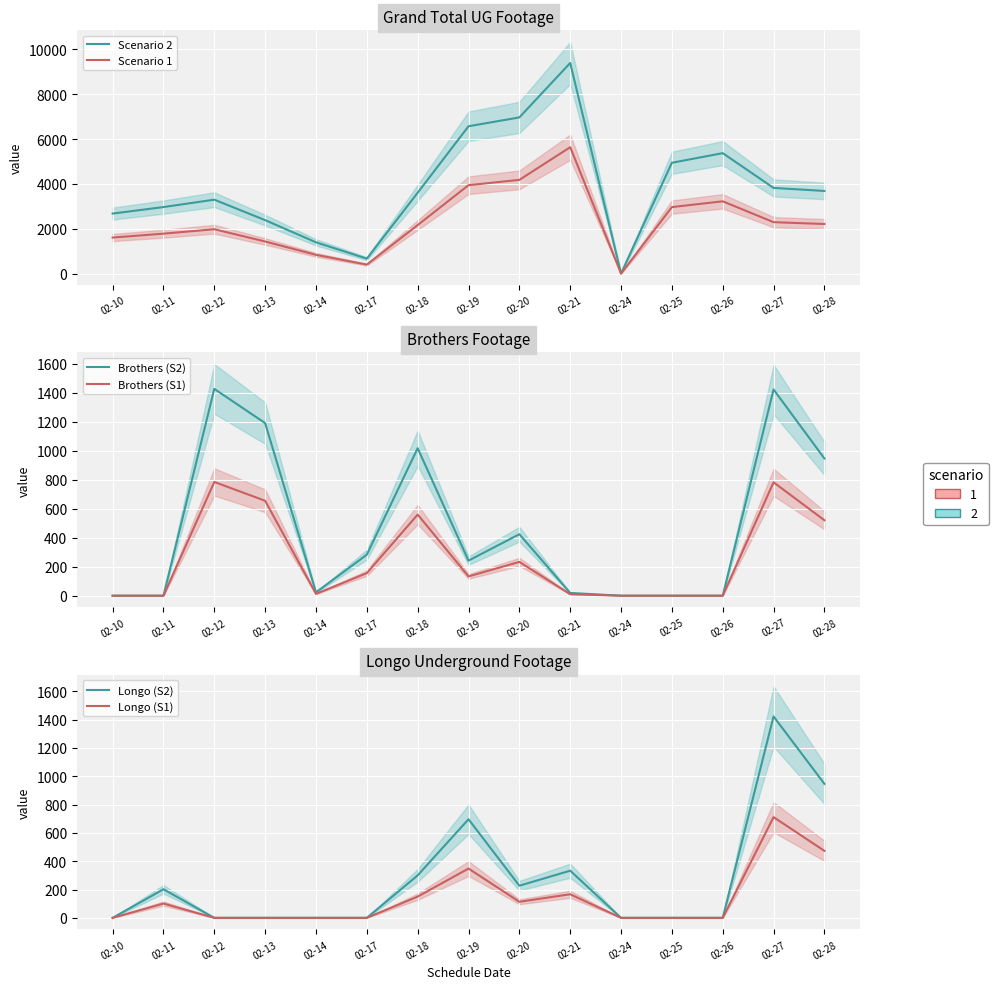

Read the Brothers (S2) value at 02-12.

1426.0